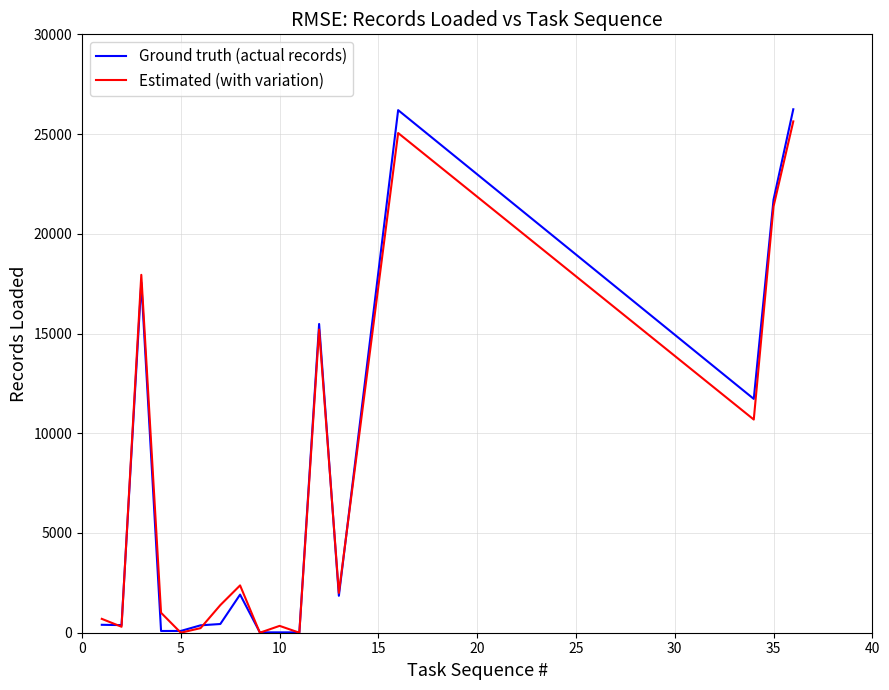

What are all the series names shown in the legend?

Ground truth (actual records), Estimated (with variation)